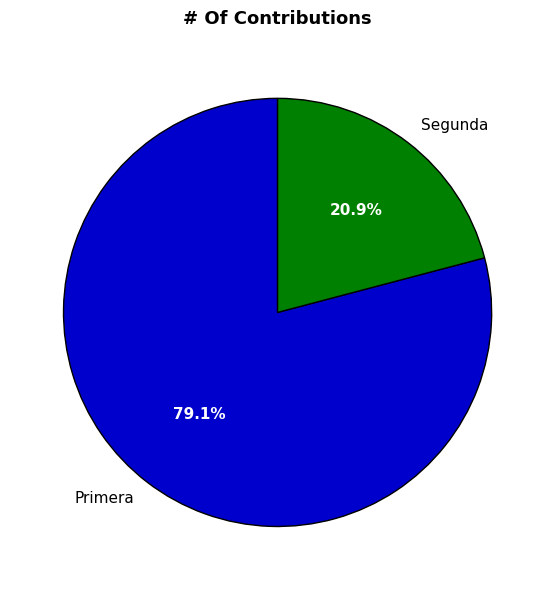

Rank the categories by value from highest to lowest.

Primera, Segunda